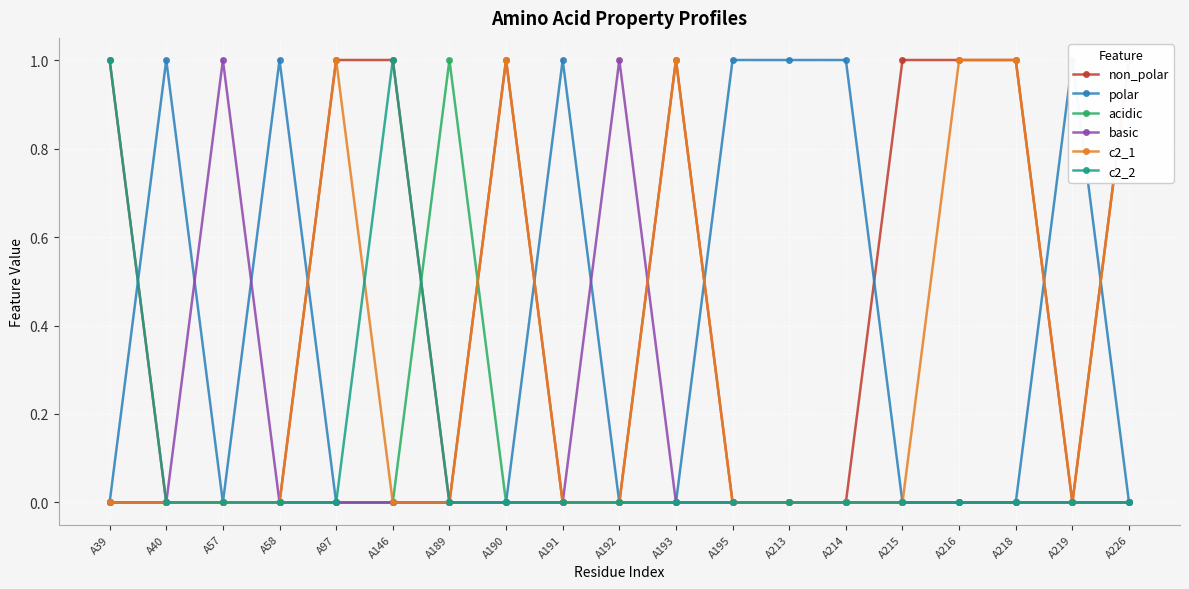

At which category does c2_2 reach its first local peak?

A146